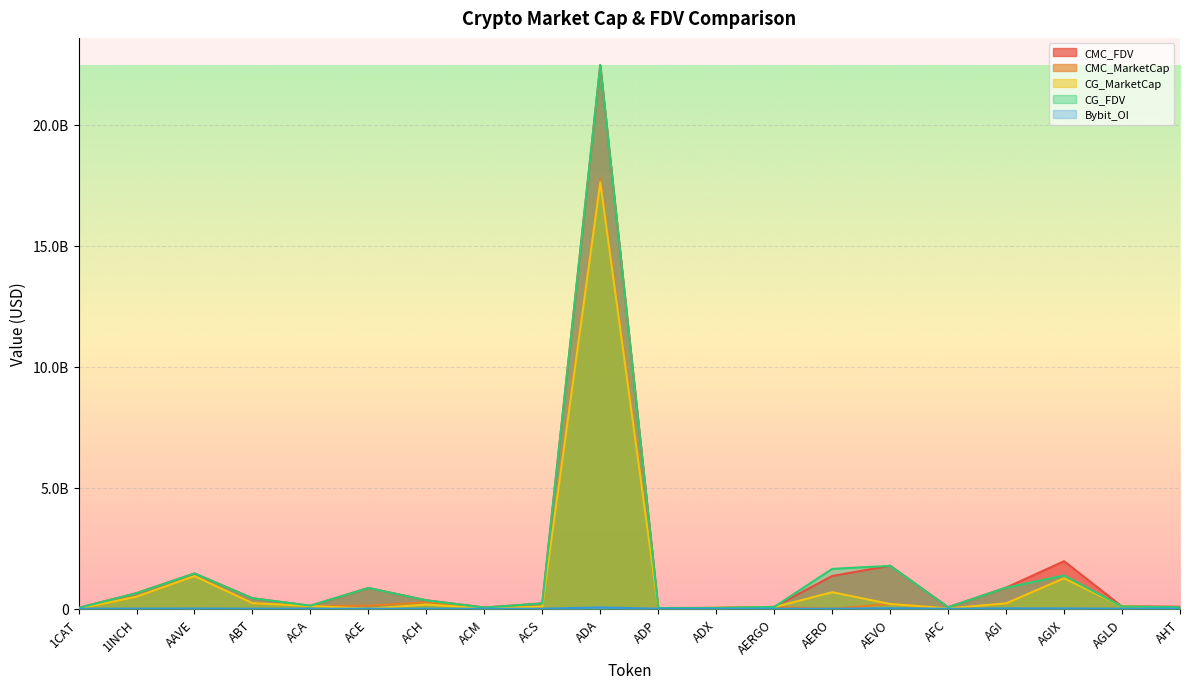

True or false: CMC_MarketCap has a value of 87404390.6 at ACS.

True